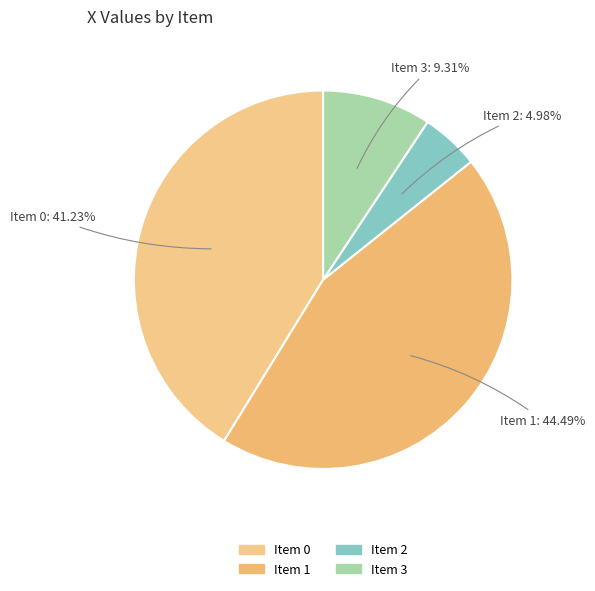

Which slice is the smallest?

Item 2